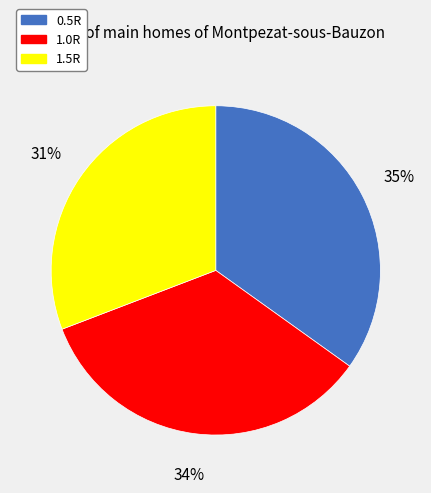

Count the number of slices in the pie.

3